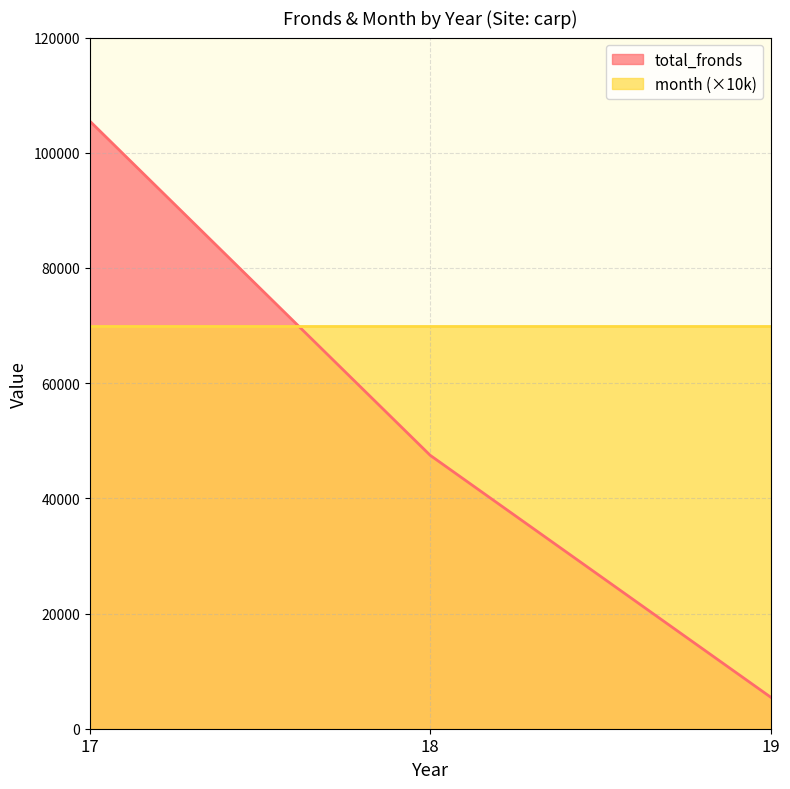

Reading left to right, list all the values displayed in this chart.

17=105504	18=47466	19=5477